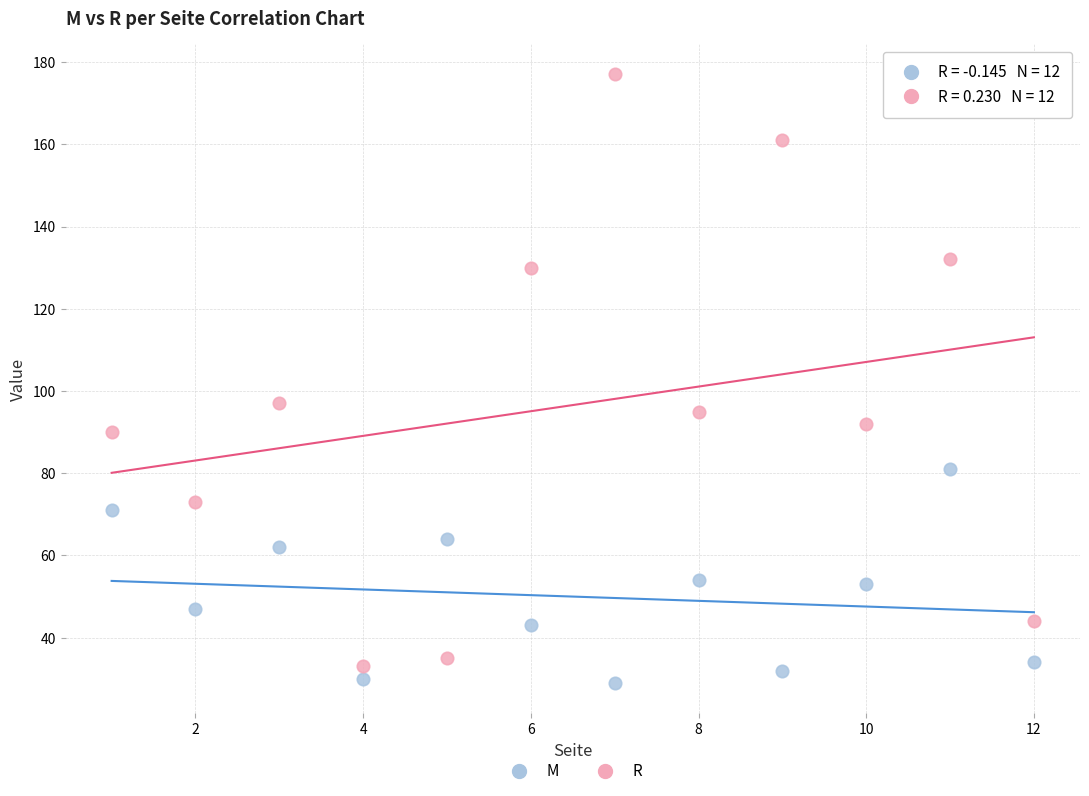

Which series contains the lowest Y value?

M